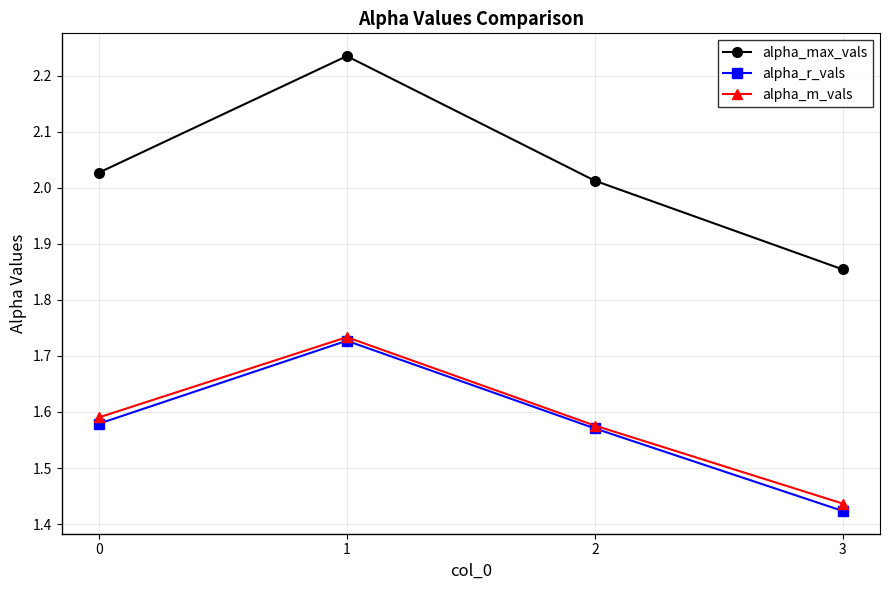

At which label does alpha_max_vals reach its minimum?

3